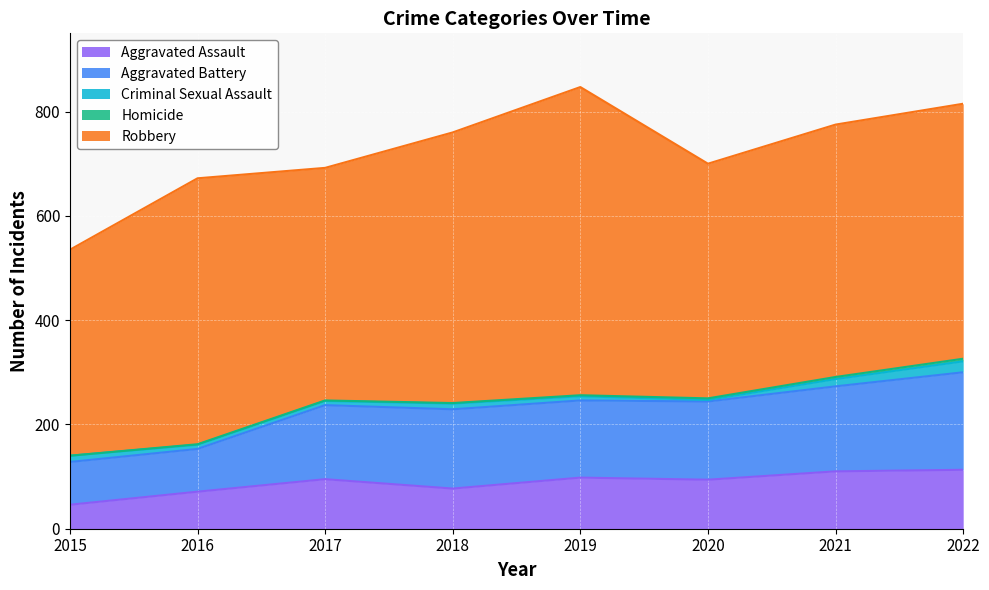

True or false: Aggravated Battery and Homicide intersect in this chart.

False